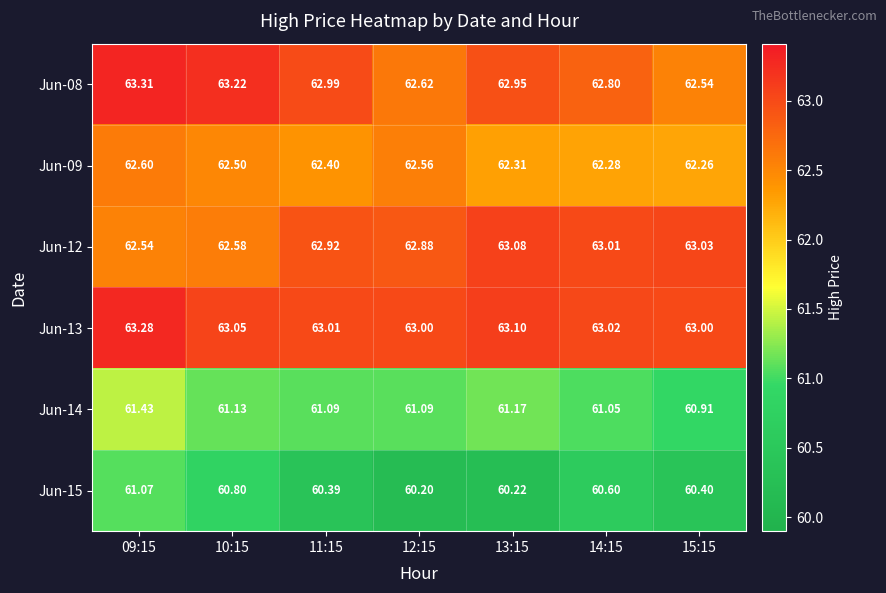

Is the value of Jun-14 at 14:15 greater than the value of Jun-15 at 10:15?

Yes